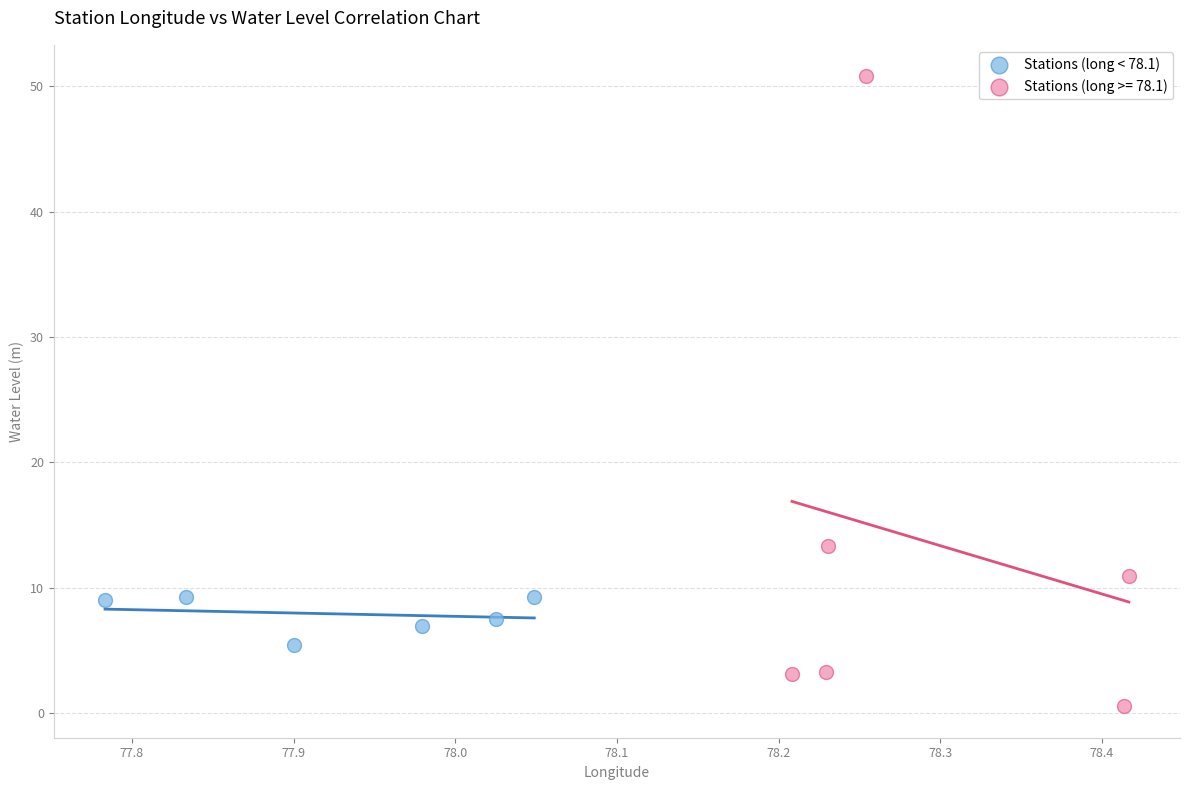

Which series contains the highest Y value?

Stations (long >= 78.1)